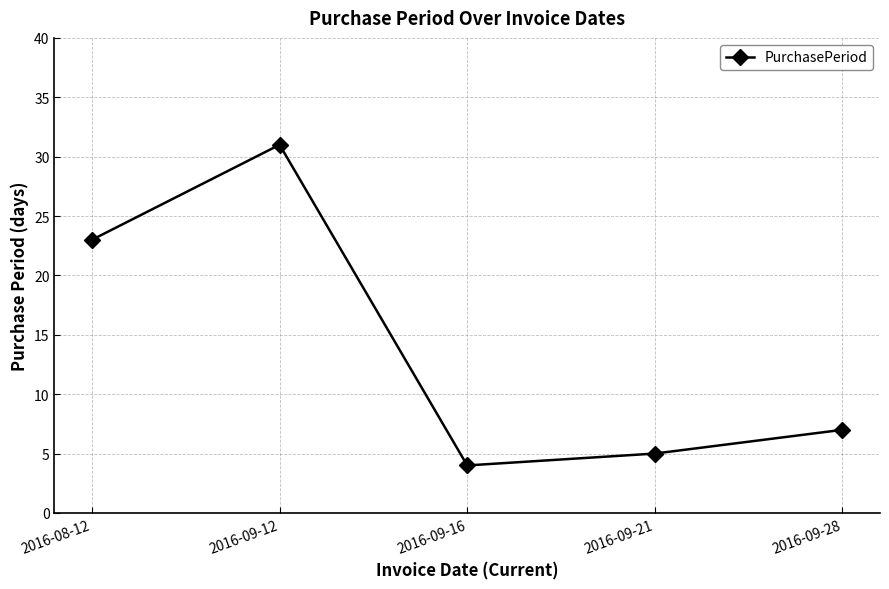

What is the sum of all values?

70